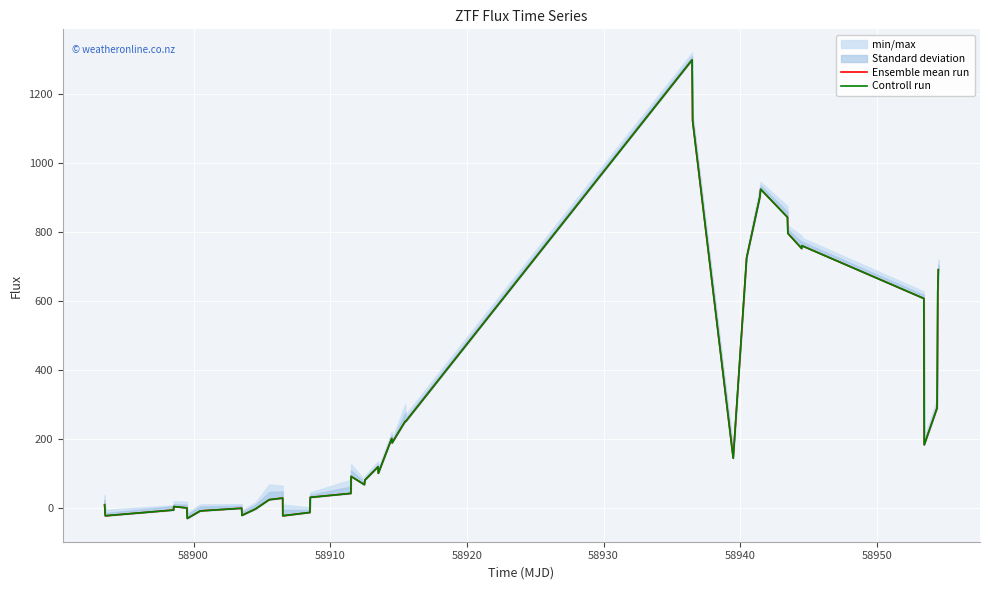

In Controll run, how many points are lower than both neighbors (excluding endpoints)?

11